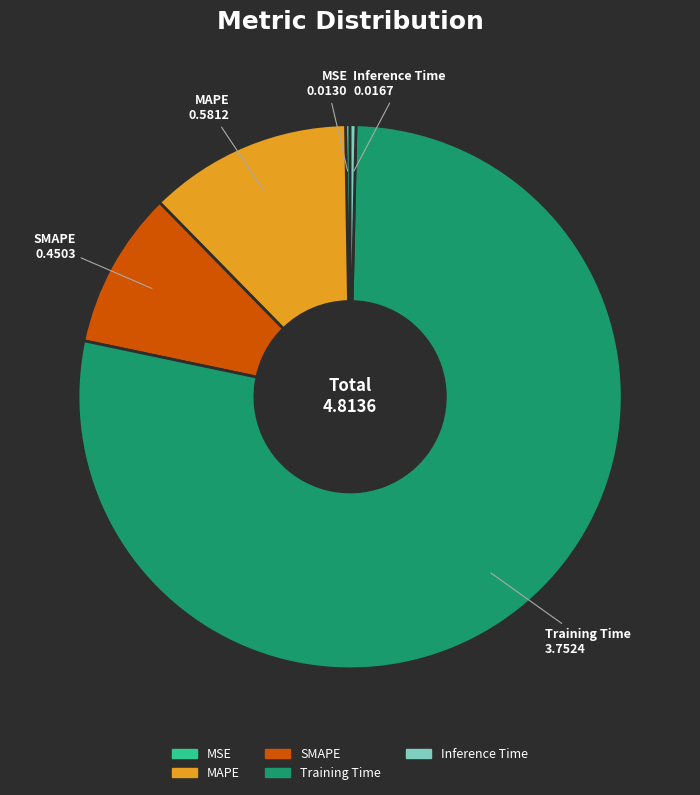

Which category has the biggest portion of the pie?

Training Time